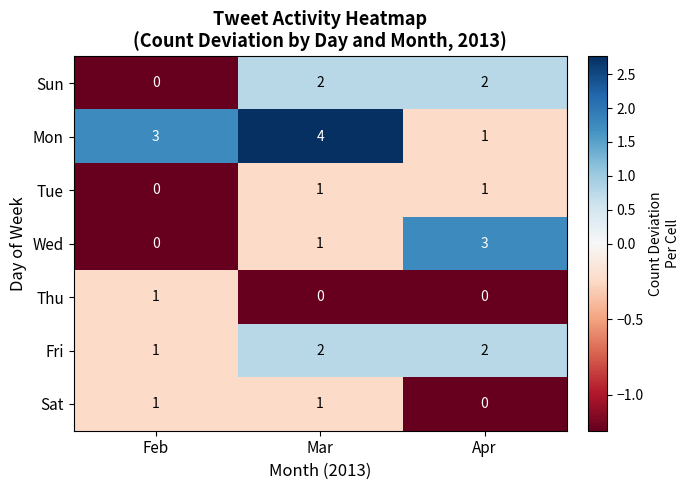

What is the sum of the Mon values at Feb and Apr?

4